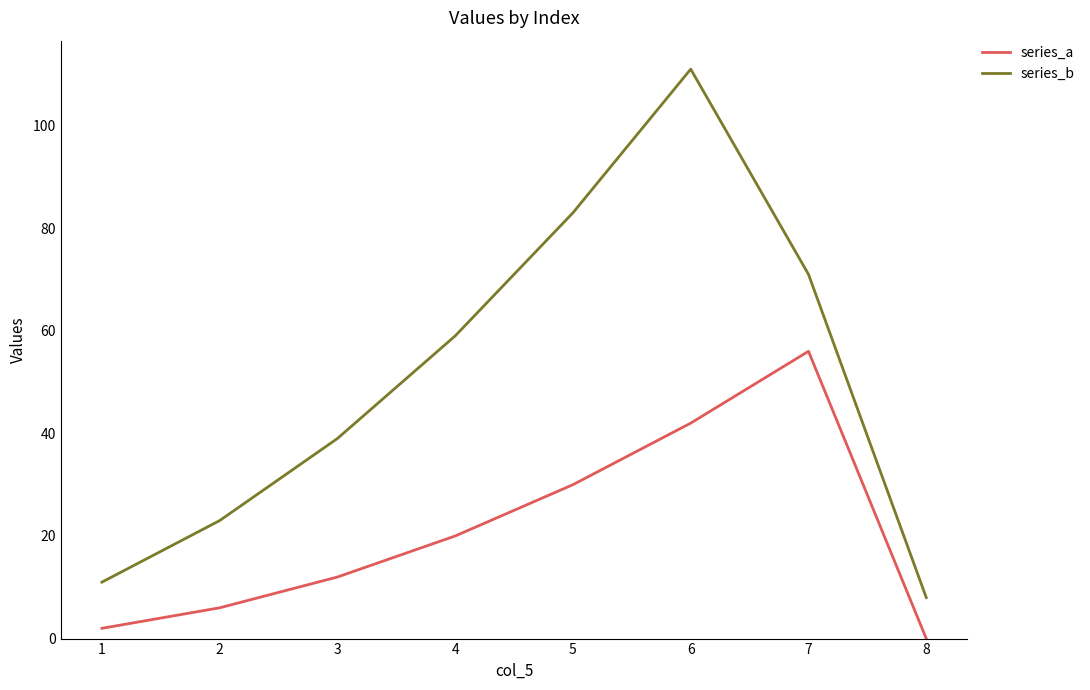

True or false: series_b has a value of 139 at 5.

False